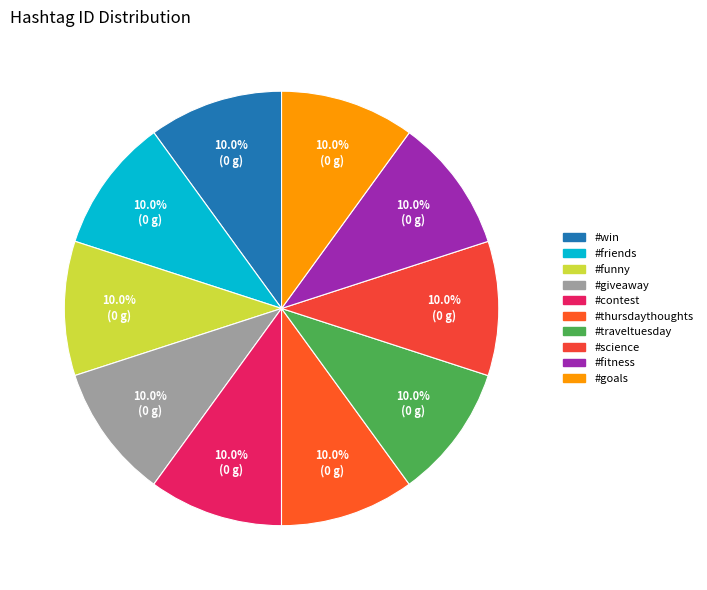

What percentage is the #thursdaythoughts slice, to the nearest percent?

10%